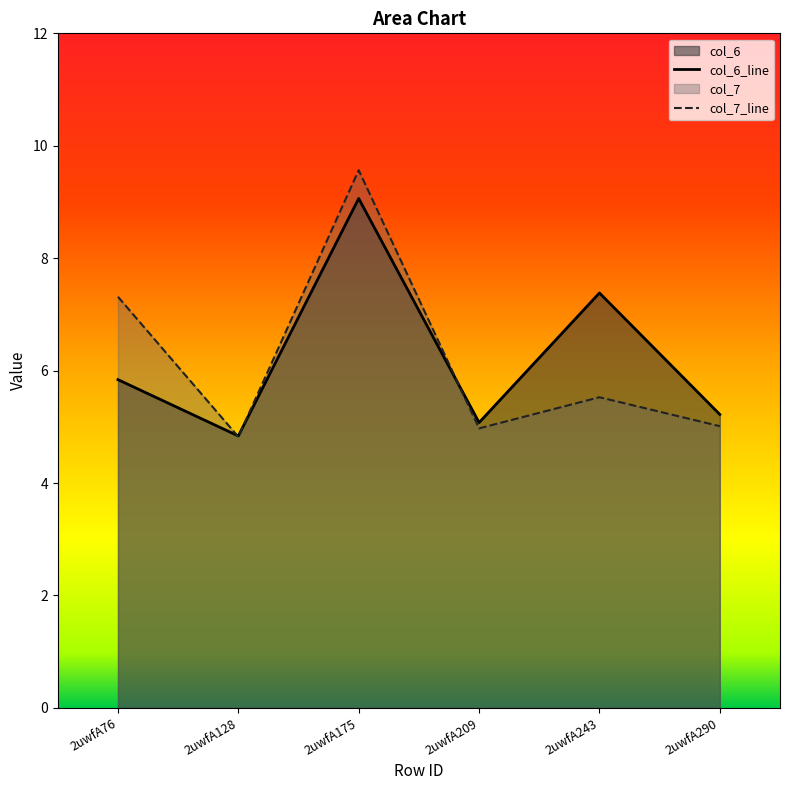

Where do col_7 and col_6 first cross each other?

2uwfA76 and 2uwfA128